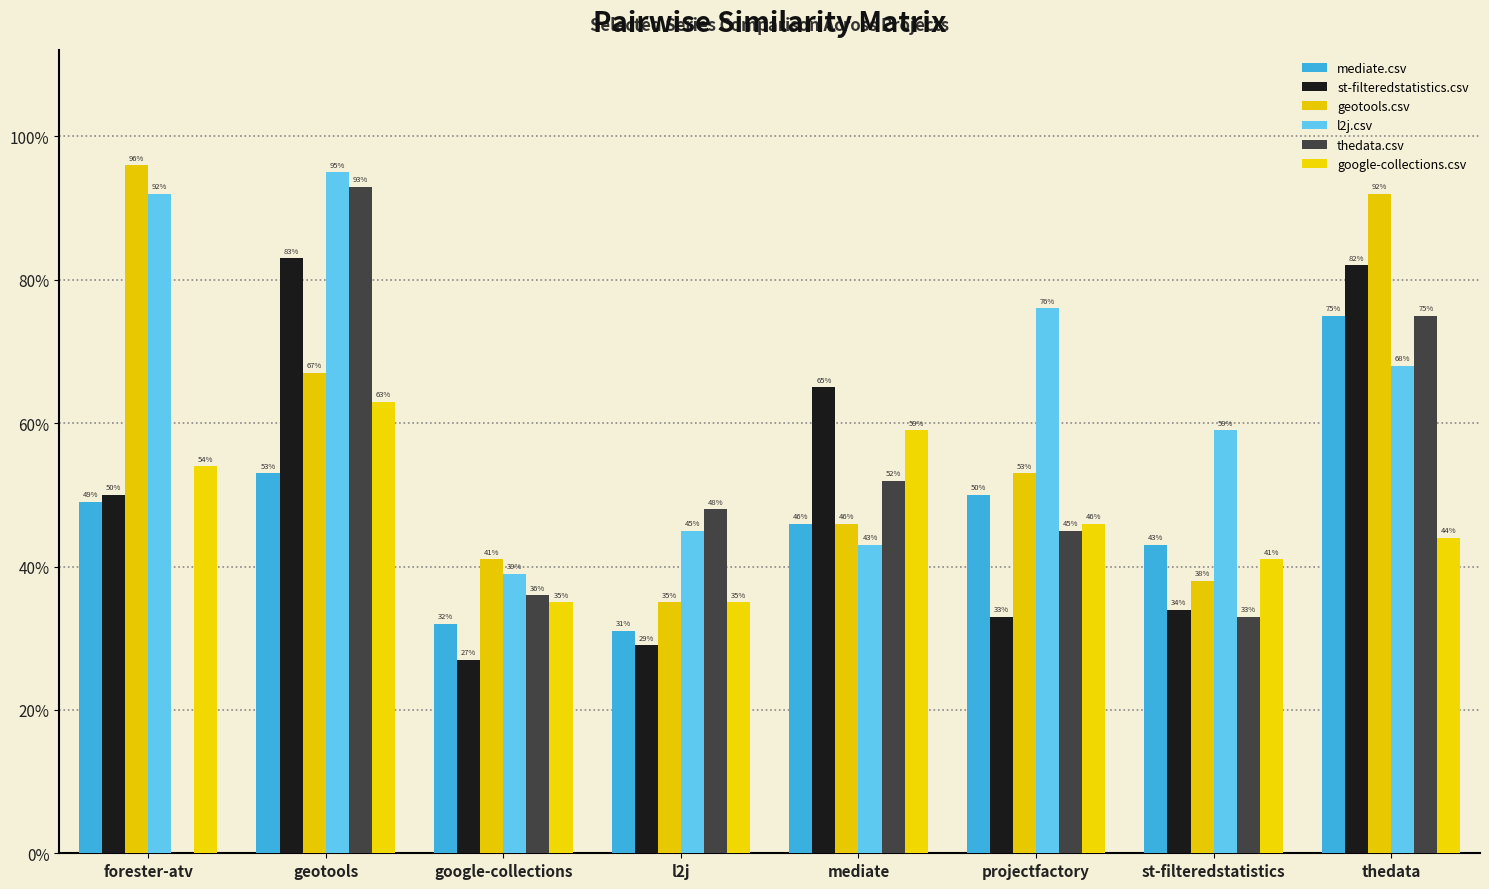

What is the average value of the thedata.csv series?

0.5